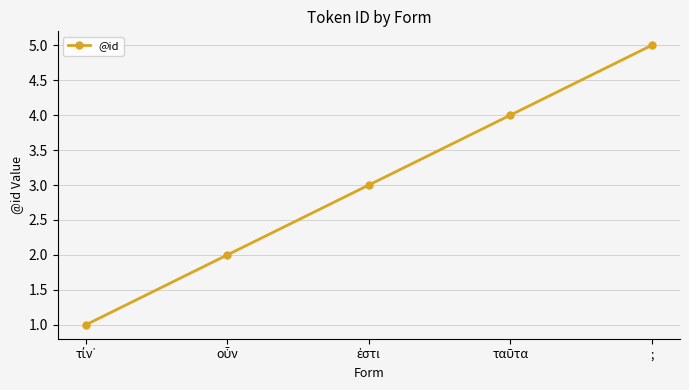

What is the approximate value at ;?

5